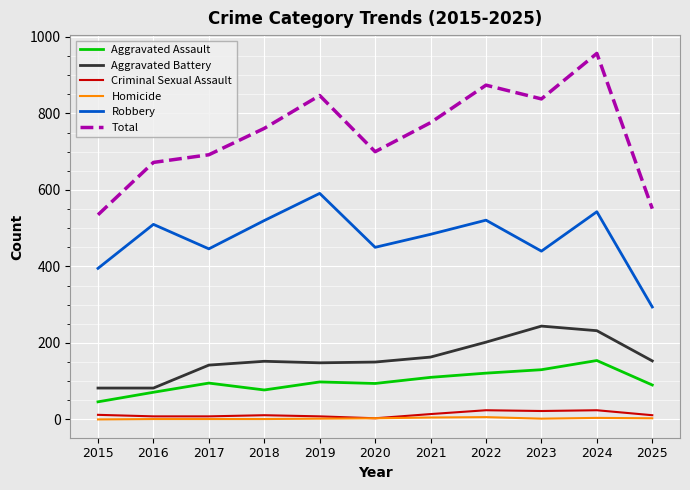

Is the value of Total at 2025 greater than the value of Homicide at 2016?

Yes